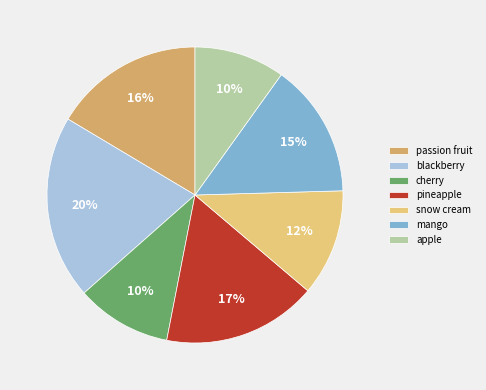

What is the ratio of the value at apple to the value at pineapple?

0.6